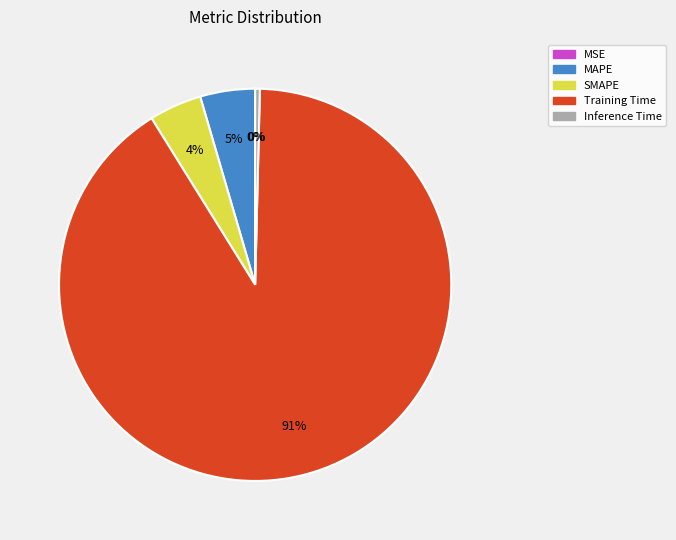

Do SMAPE and MAPE together represent more than half of the pie?

No